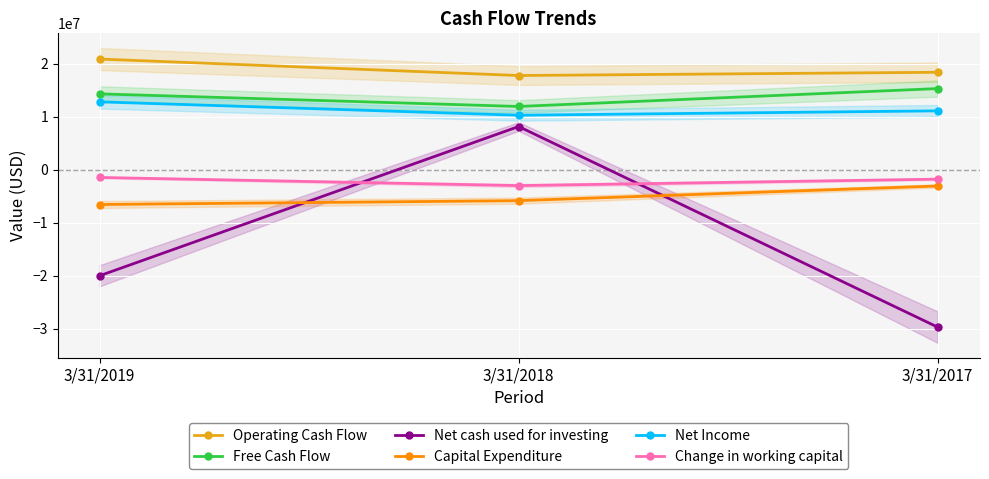

Reading right to left, transcribe all the data shown in this chart.

Operating Cash Flow: 3/31/2017=18400000	3/31/2018=17788000	3/31/2019=20897000
Free Cash Flow: 3/31/2017=15321000	3/31/2018=11942000	3/31/2019=14322000
Net cash used for investing: 3/31/2017=-29736000	3/31/2018=8154000	3/31/2019=-20025000
Capital Expenditure: 3/31/2017=-3079000	3/31/2018=-5846000	3/31/2019=-6575000
Net Income: 3/31/2017=11115000	3/31/2018=10289000	3/31/2019=12816000
Change in working capital: 3/31/2017=-1788000	3/31/2018=-3004000	3/31/2019=-1469000